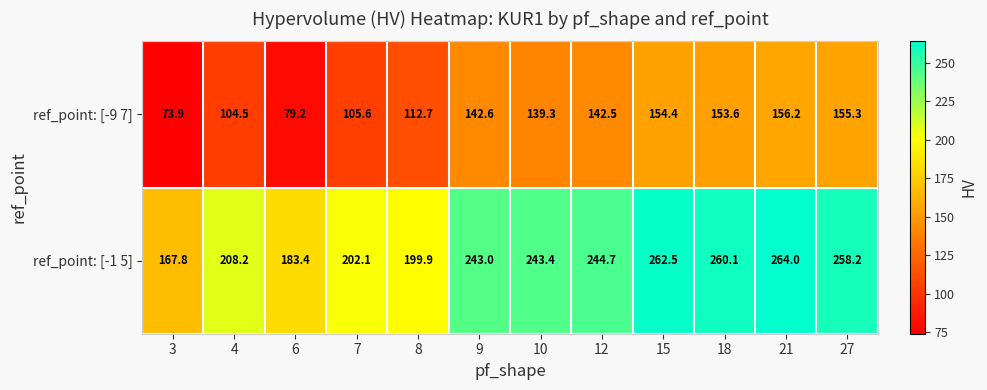

Which series changed the most between 4 and 12?

ref_point: [-9 7]